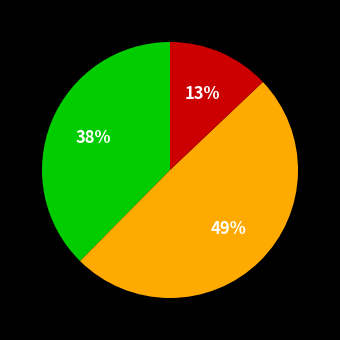

Is there a majority slice in this chart?

No